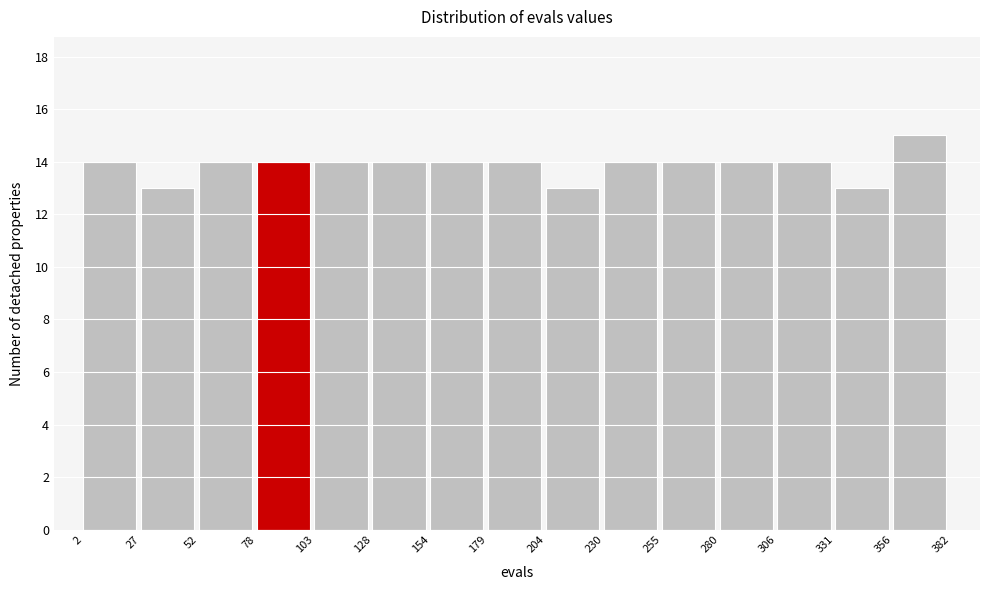

Over which range of the x-axis is the bar tallest?

356 to 382